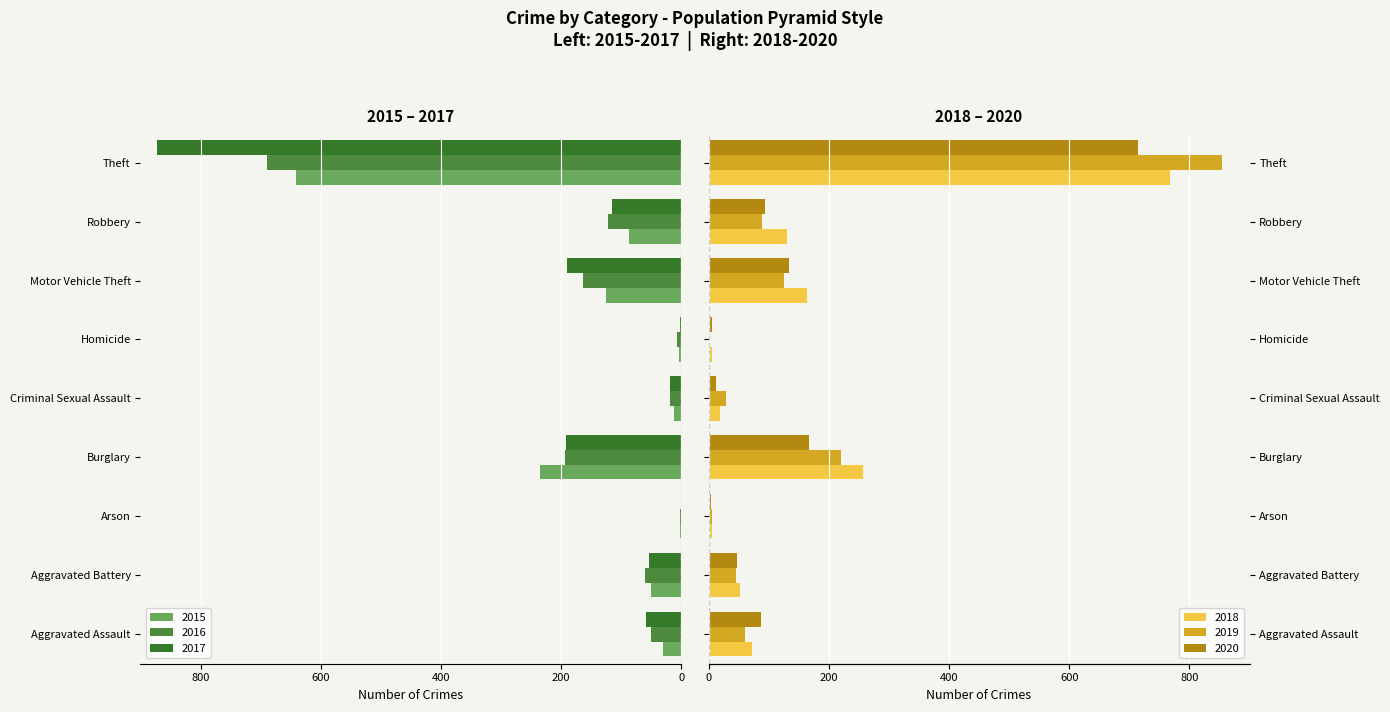

How many data points does each series have?

9